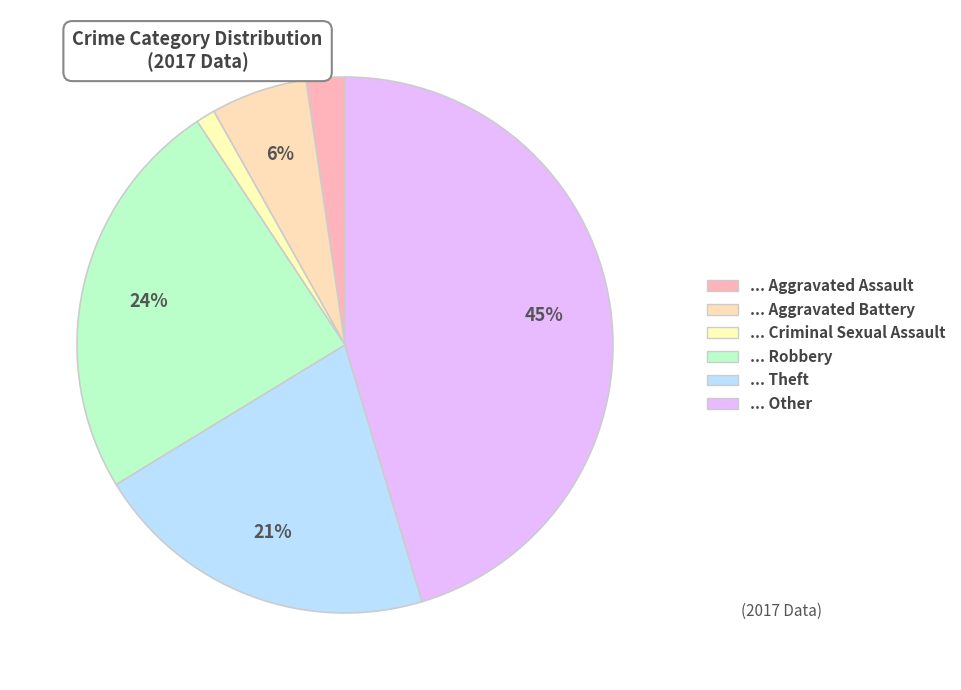

How many segments does this pie chart have?

6